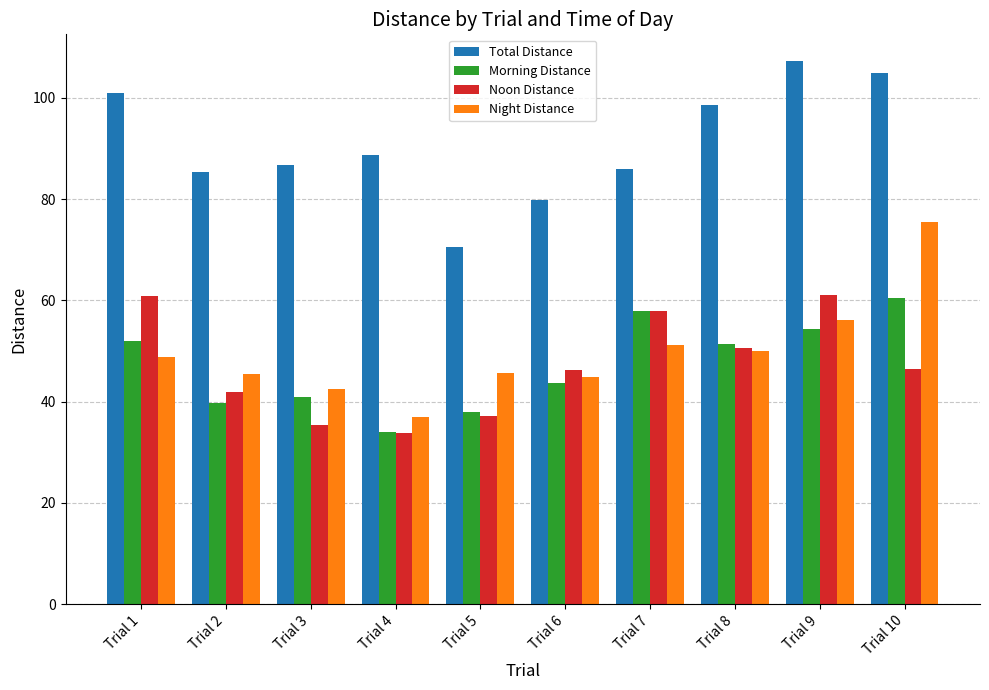

What value does the Morning Distance series have at Trial 10?

60.5